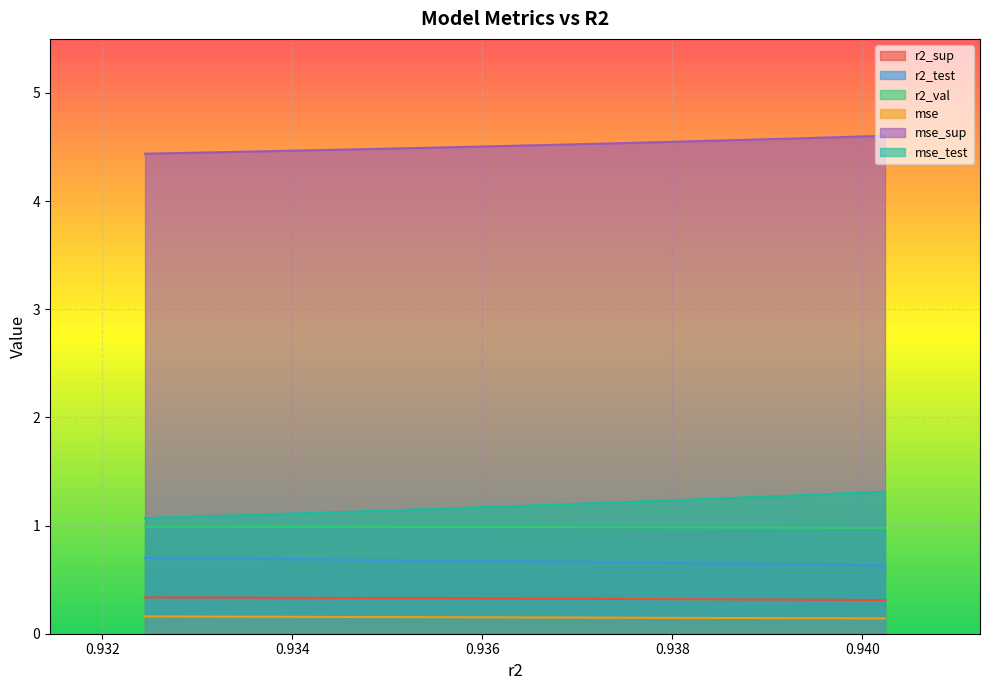

Which series has the largest total across all categories?

mse_sup